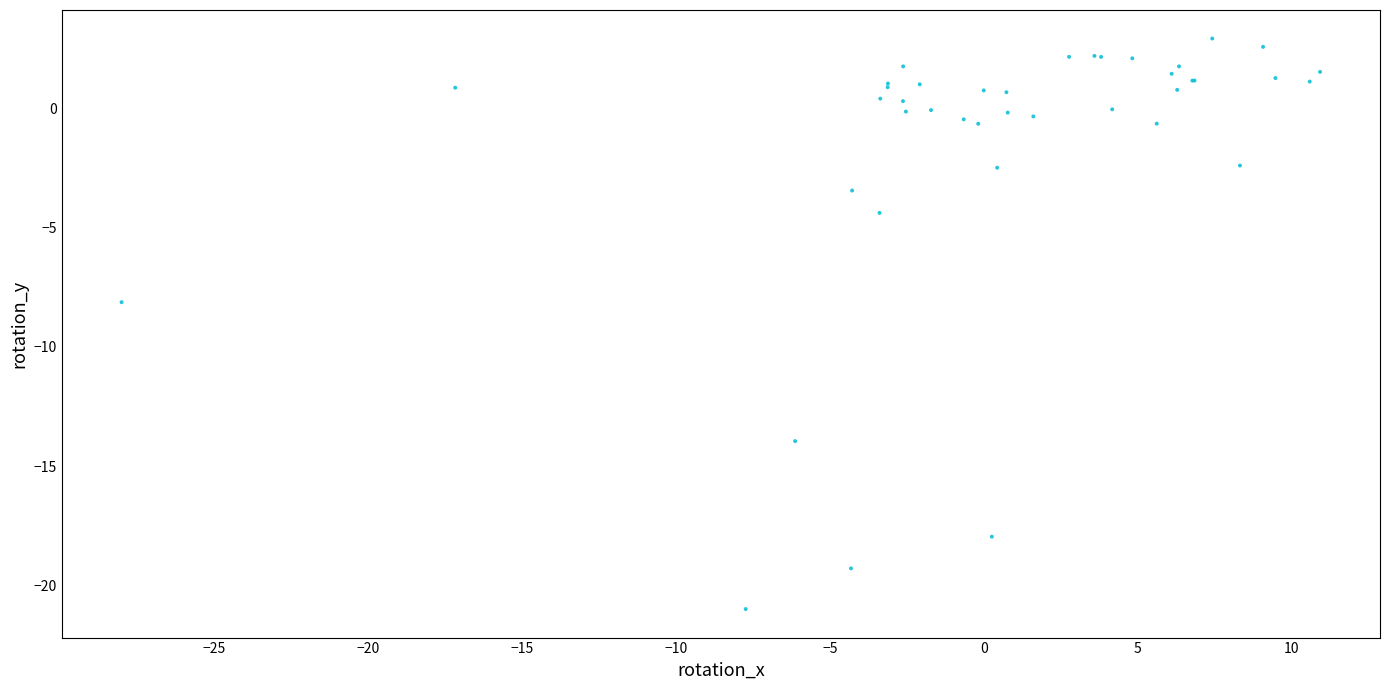

What Y value in the scatter plot is closest to -9?

-8.1